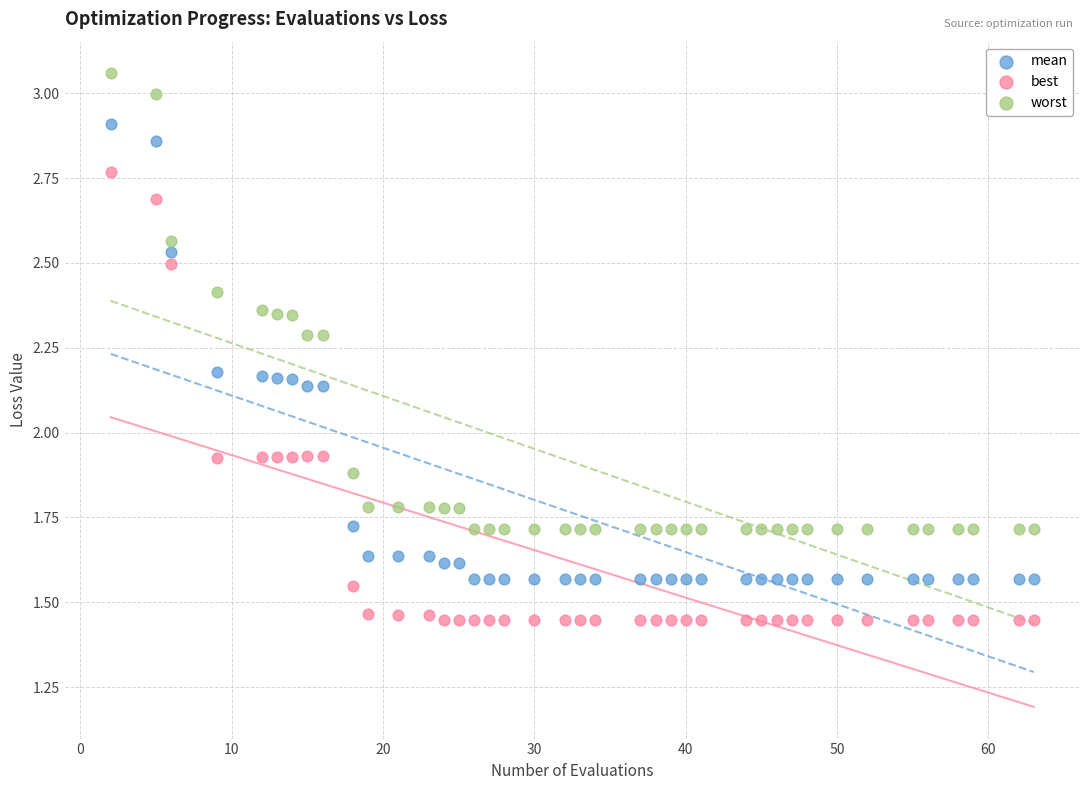

What is the X range (max minus min) for the scatter plot?

61.0